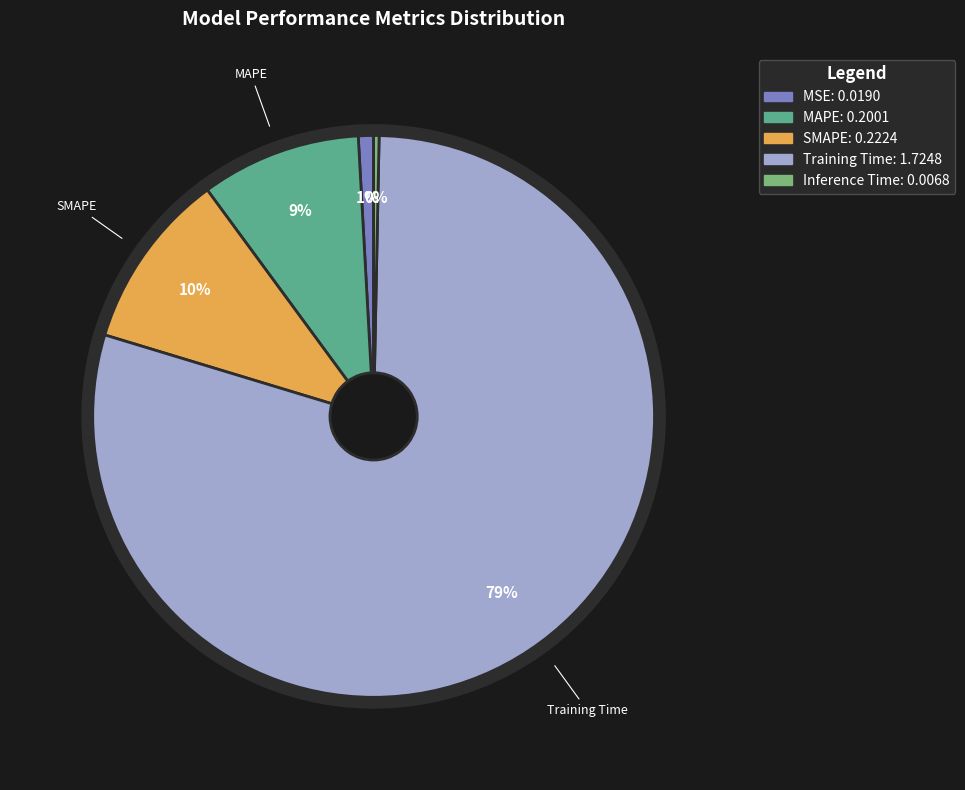

How many slices are in this pie chart?

5